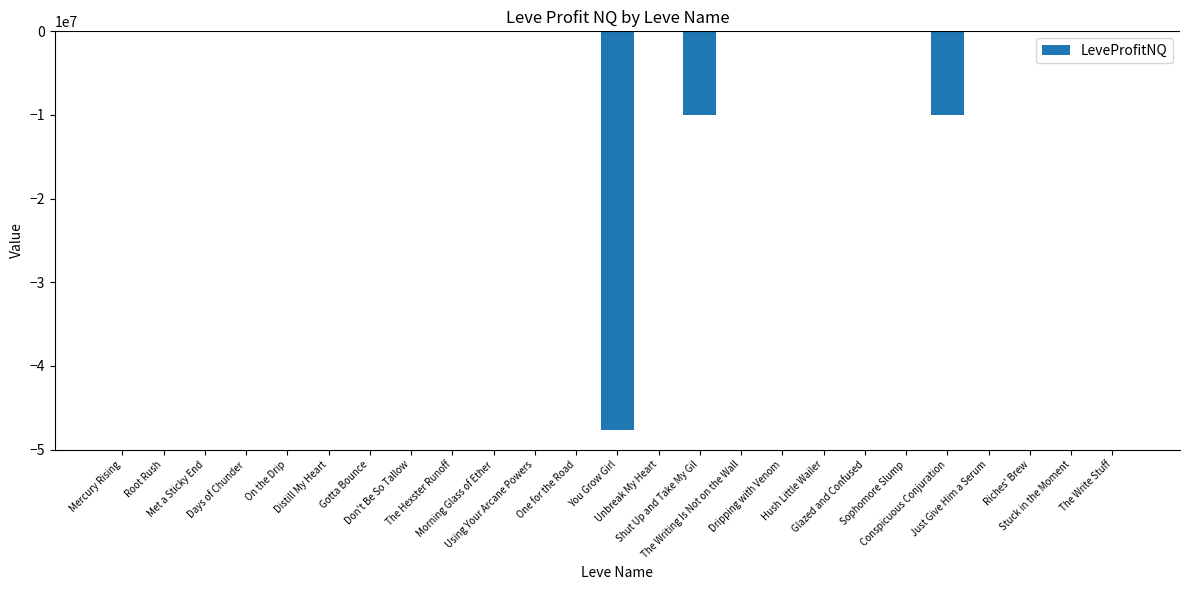

What is the average value?

-2709178.1